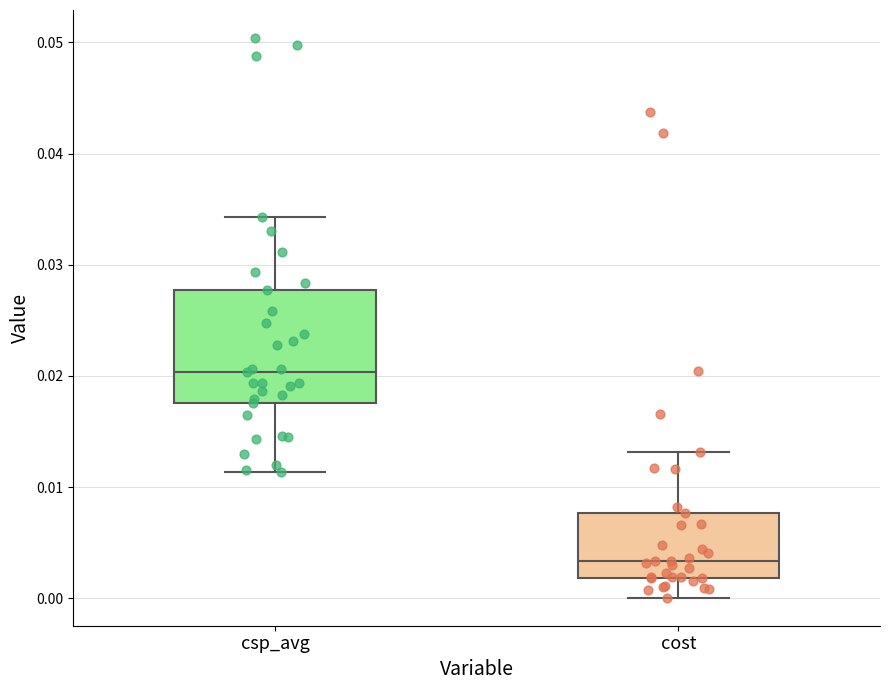

Where is the upper edge of the box for csp_avg on the y-axis? The values are not printed on the chart, so give them approximately, as read against the axis.

0.028